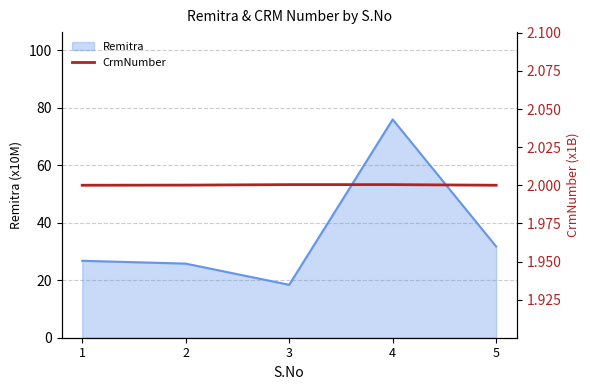

What is the minimum value shown in the chart?

2.0